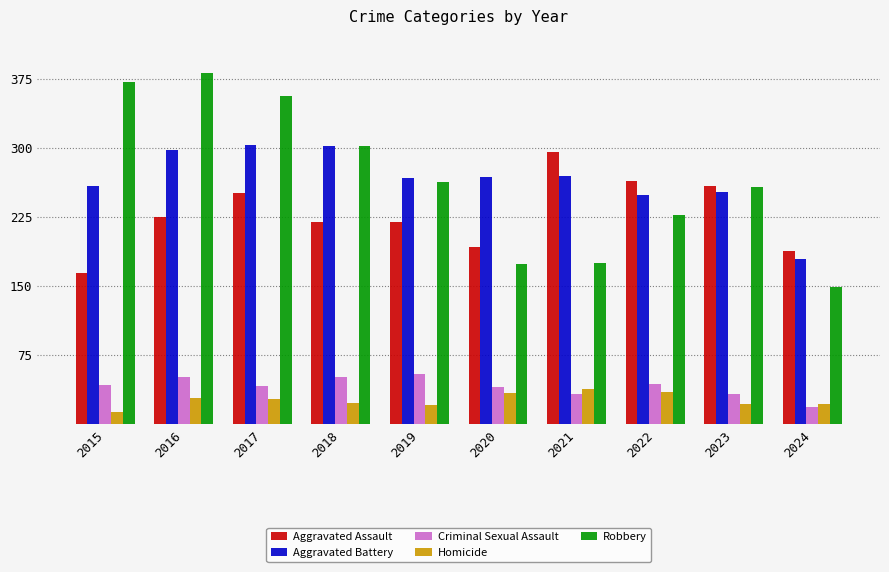

What is the smallest value displayed?

13